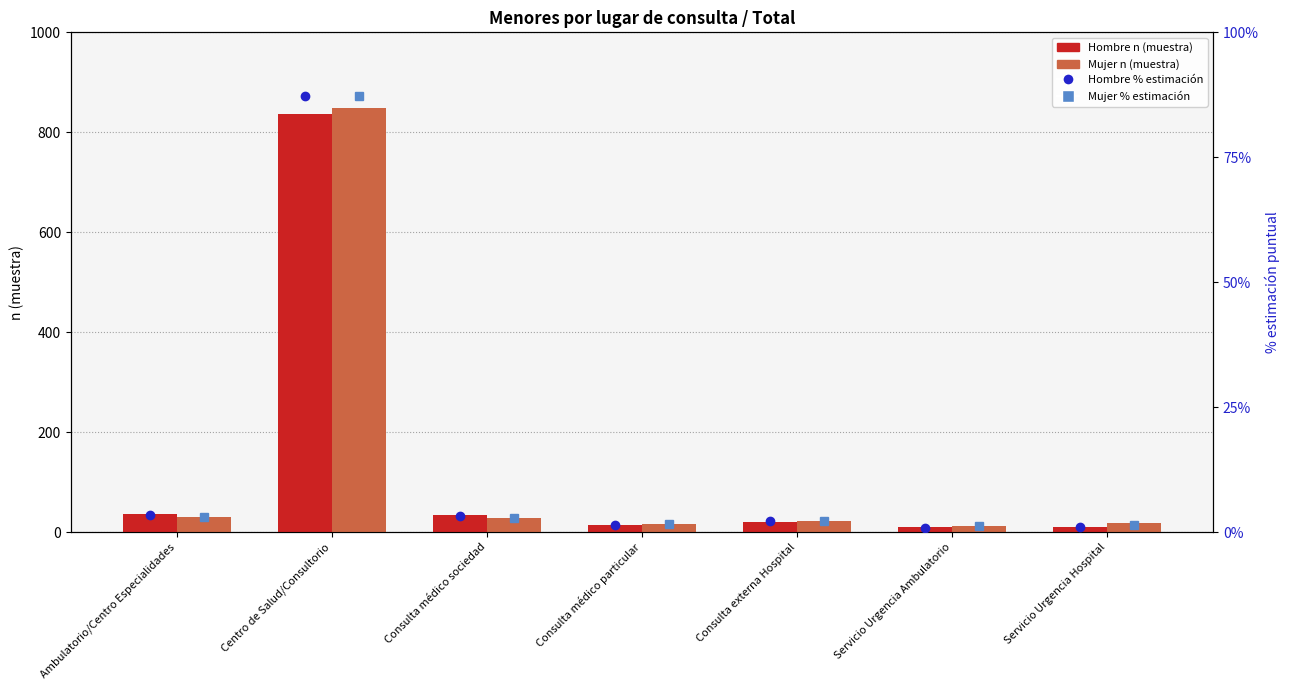

At which category is the sum across all series the highest?

Centro de Salud/Consultorio